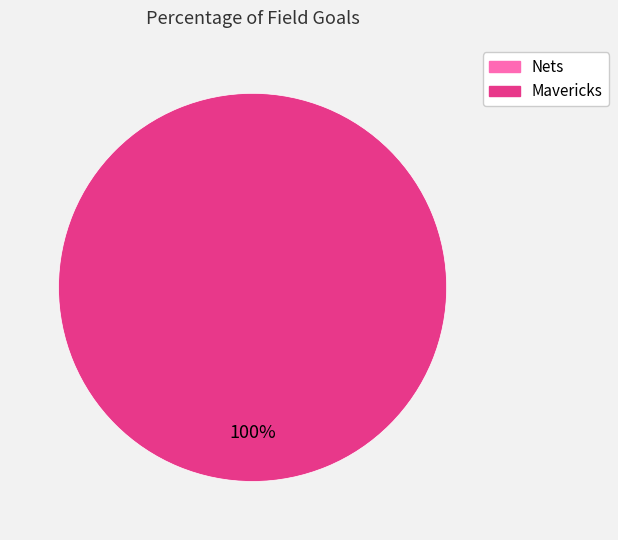

Count the number of slices in the pie.

2